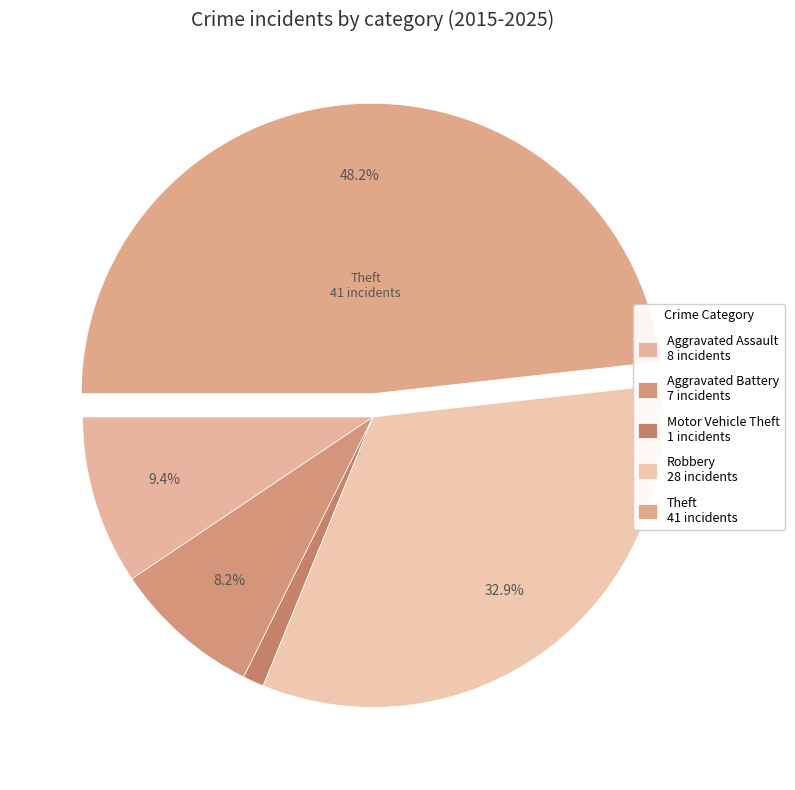

Which slice is the largest?

Theft